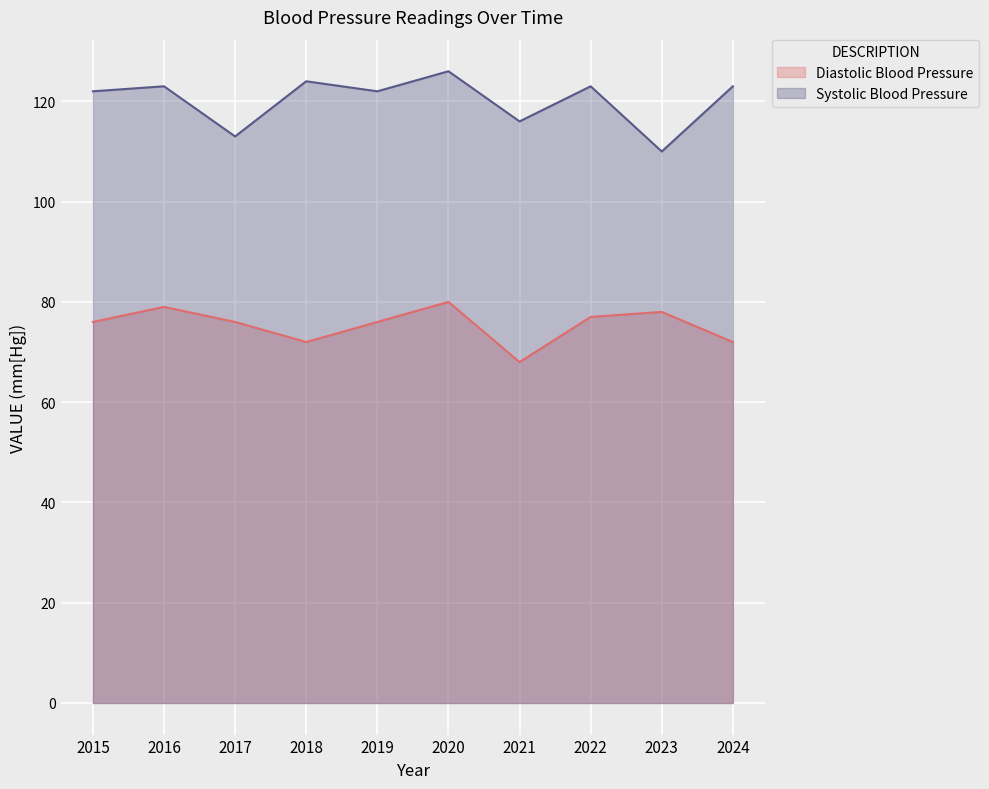

What is the greatest value displayed?

126